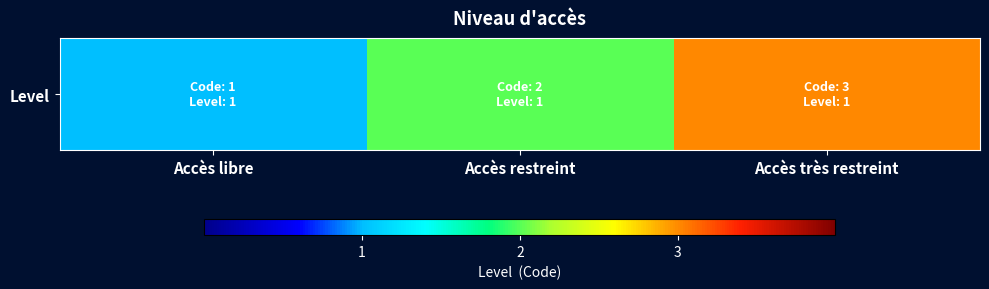

The chart shows a value of 3 at Accès très restreint. True or false?

True